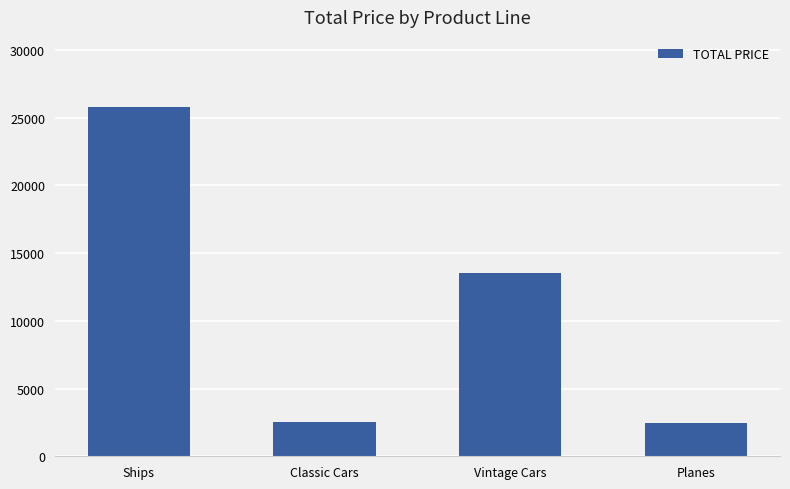

The value at Ships is 25802.7. True or false?

True